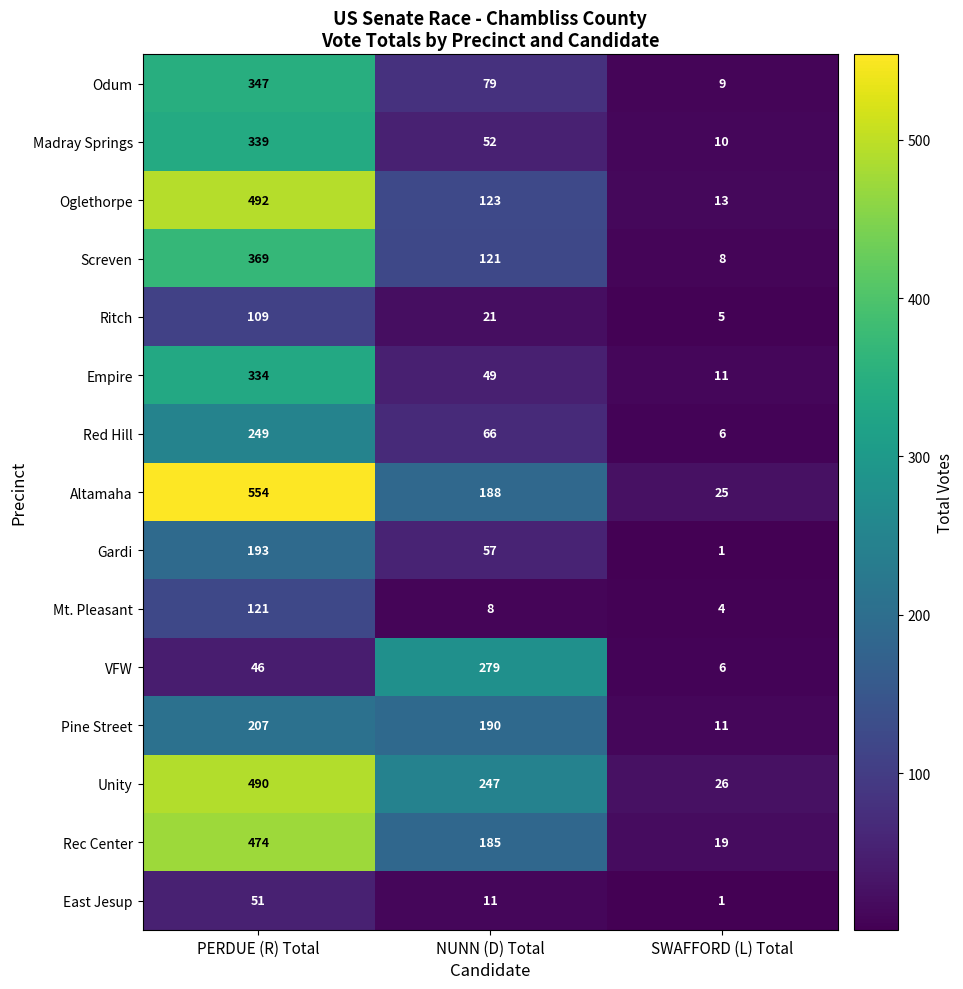

At which category does the chart reach its minimum across all series?

SWAFFORD (L) Total